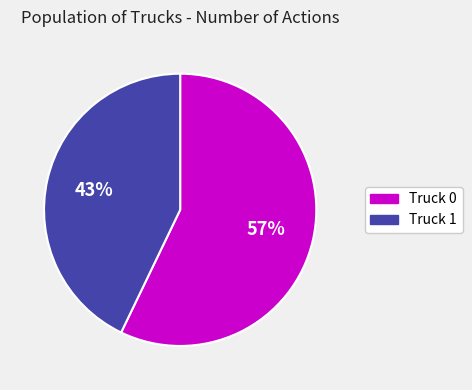

The Truck 0 slice represents 49% of the pie. True or false?

False